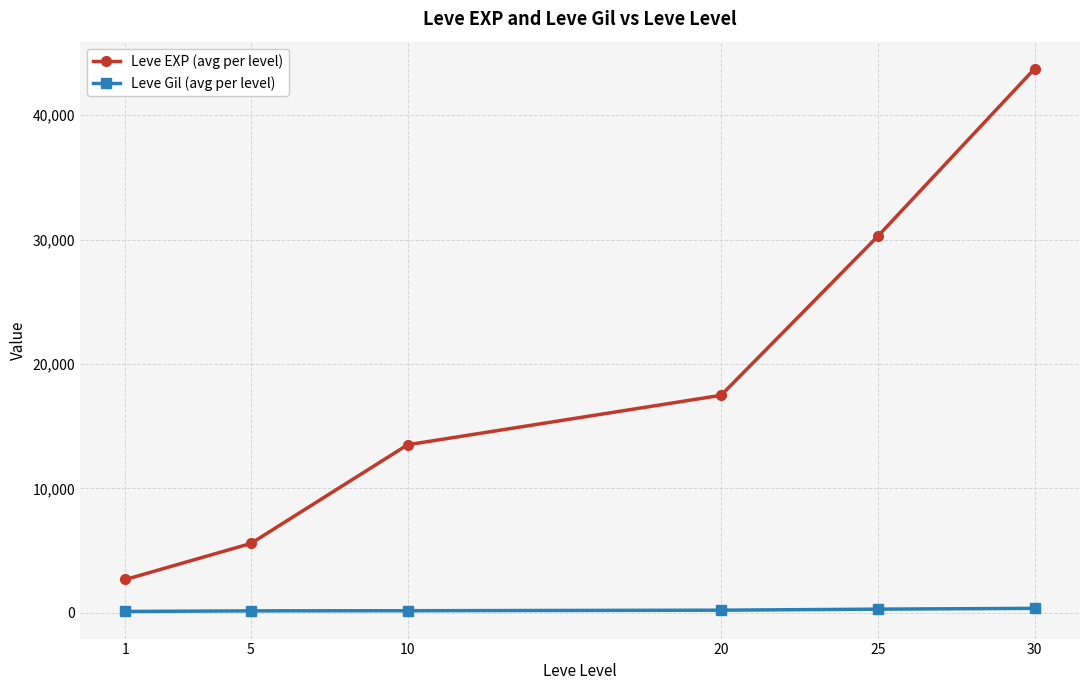

What is the value of the Leve EXP (avg per level) point at the 6th from the left?

43730.0